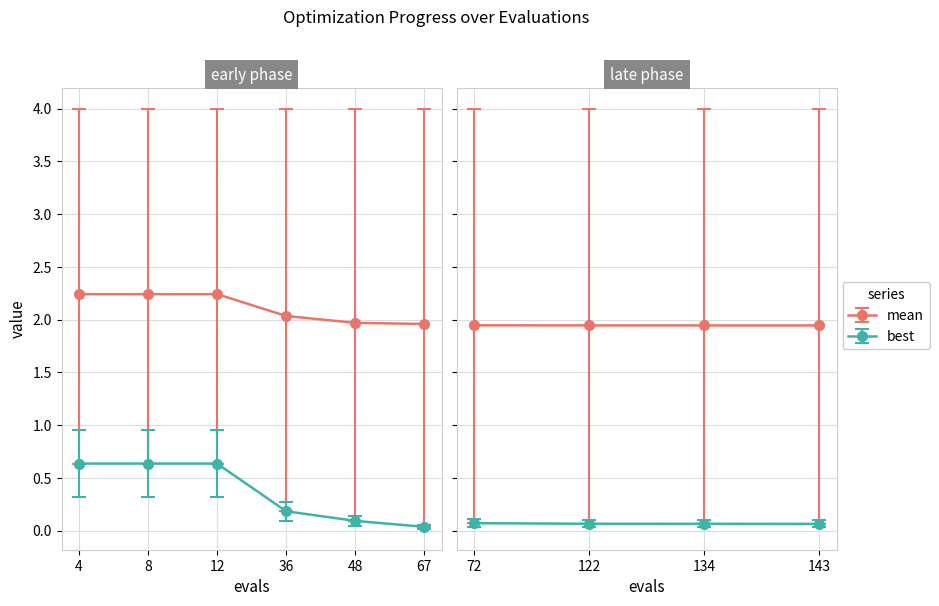

How many lines are shown in the chart?

4